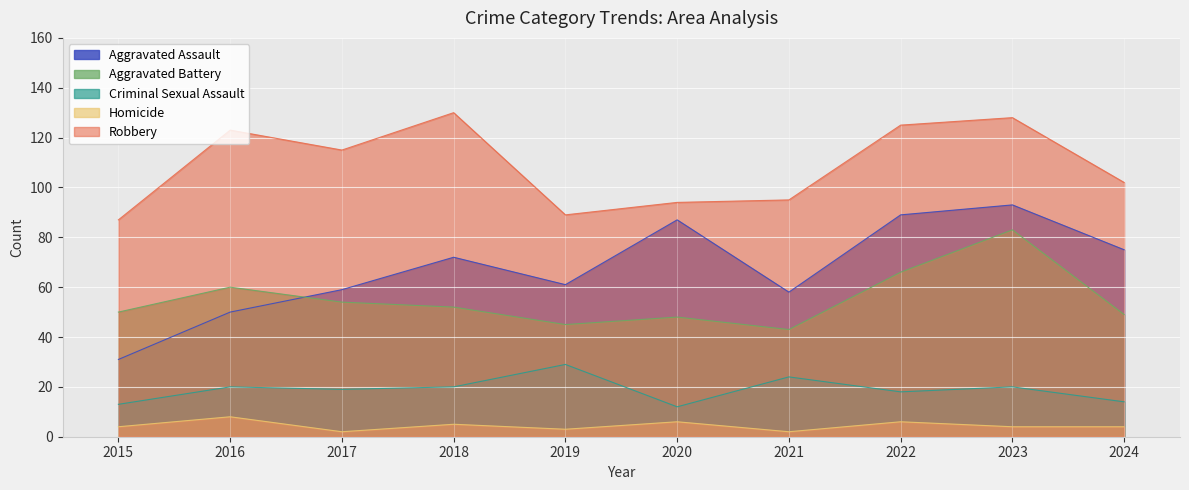

What is the maximum value shown in the chart?

130